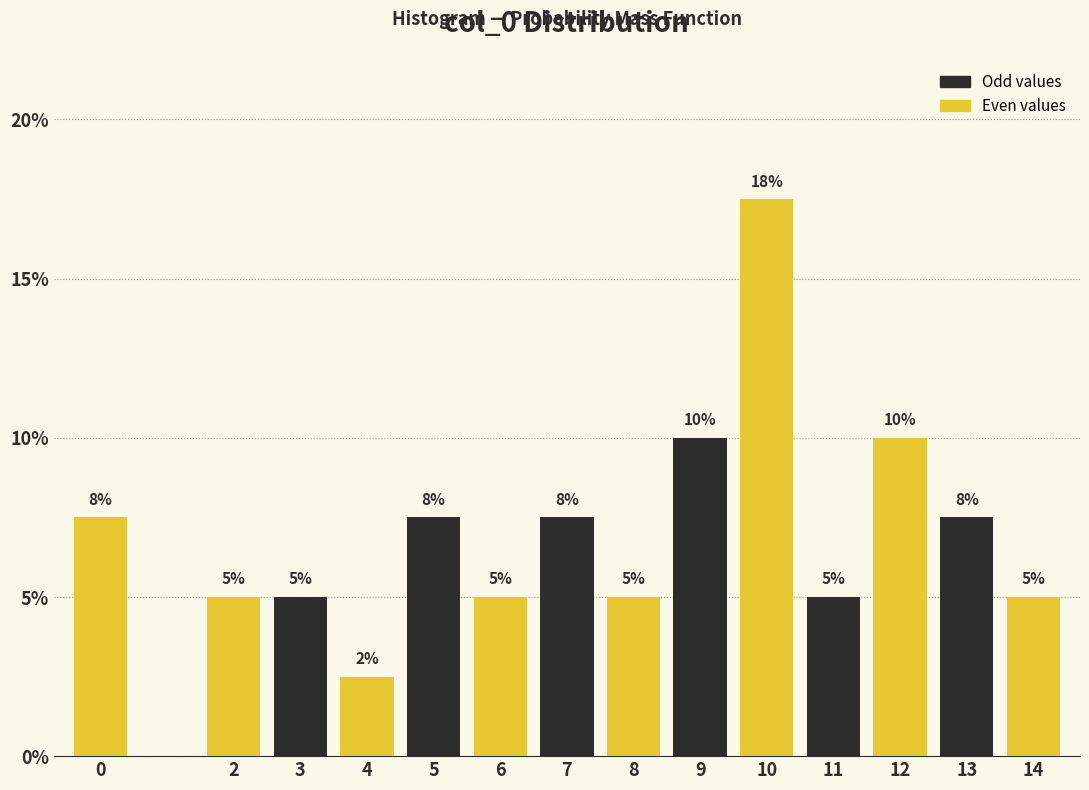

True or false: the data shows 13.3 at 7.

False